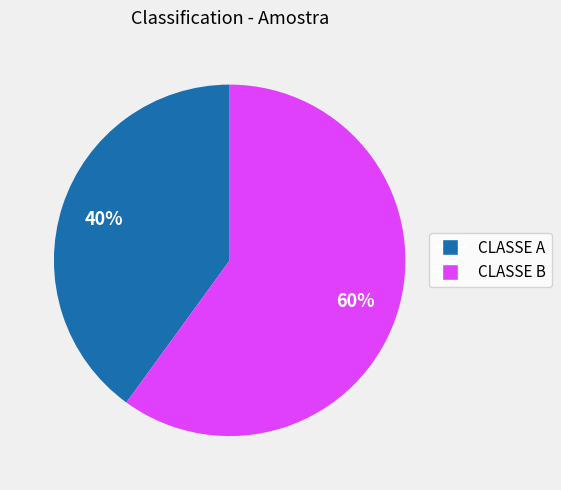

Rank the categories by value from lowest to highest.

CLASSE A, CLASSE B